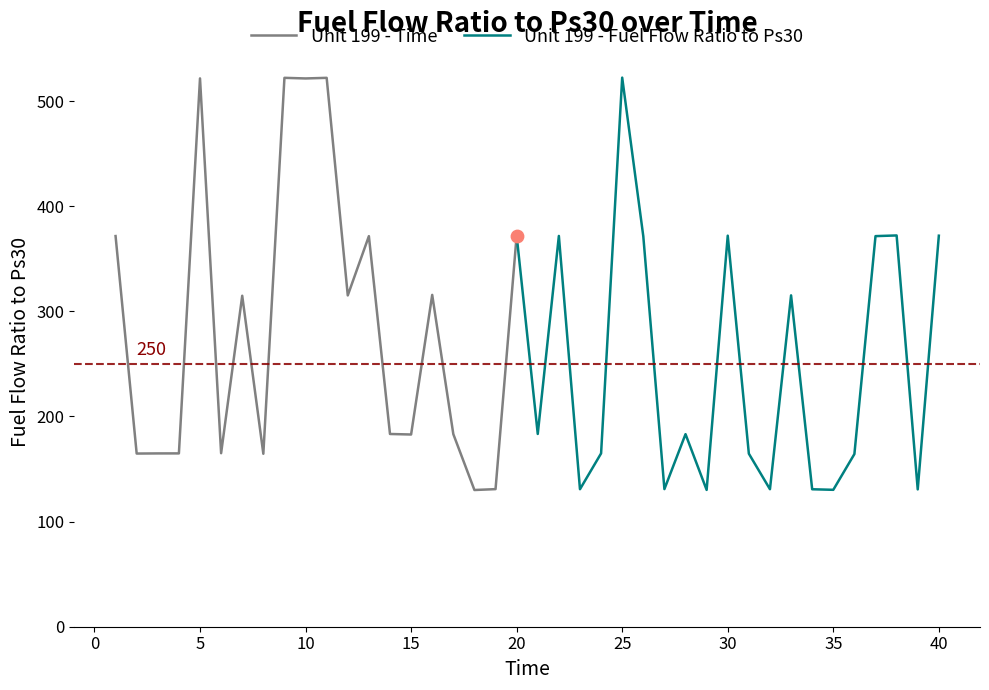

What are all the series names shown in the legend?

Unit 199 - Fuel Flow Ratio to Ps30, Unit 199 - Time